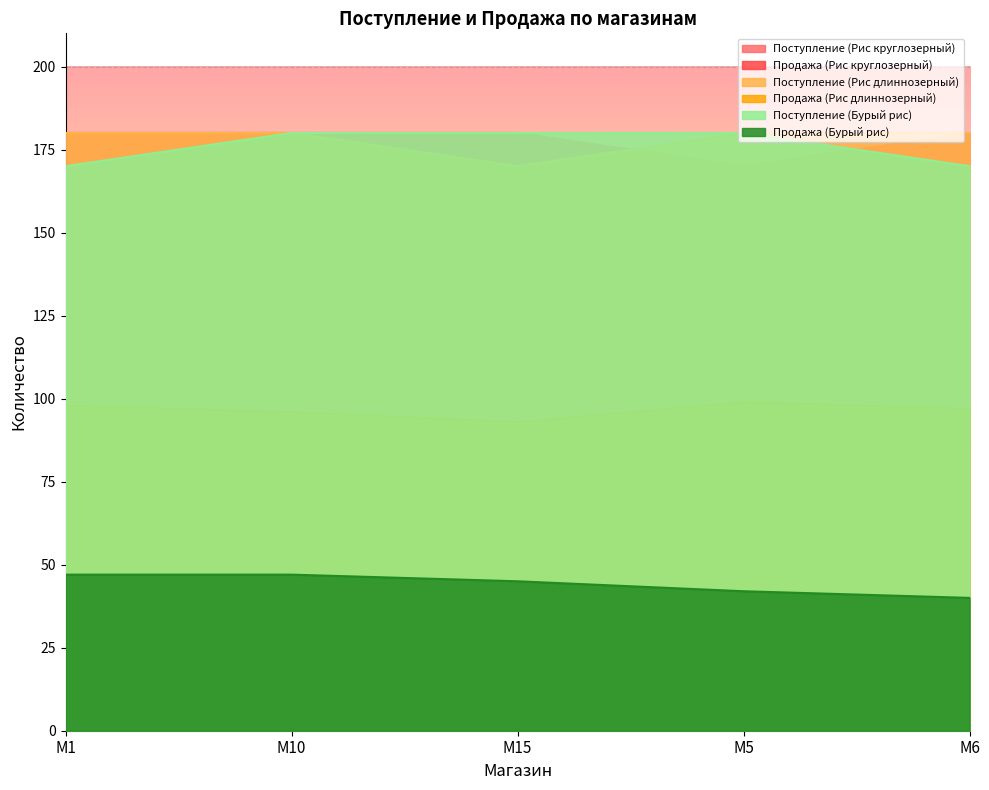

Reading right to left, list all the values displayed in this chart.

Поступление (Рис круглозерный): M6=180	M5=170	M15=180	M10=180	M1=180
Продажа (Рис круглозерный): M6=84	M5=95	M15=89	M10=84	M1=95
Поступление (Рис длиннозерный): M6=180	M5=180	M15=170	M10=180	M1=180
Продажа (Рис длиннозерный): M6=97	M5=99	M15=93	M10=96	M1=98
Поступление (Бурый рис): M6=170	M5=180	M15=180	M10=180	M1=170
Продажа (Бурый рис): M6=40	M5=42	M15=45	M10=47	M1=47